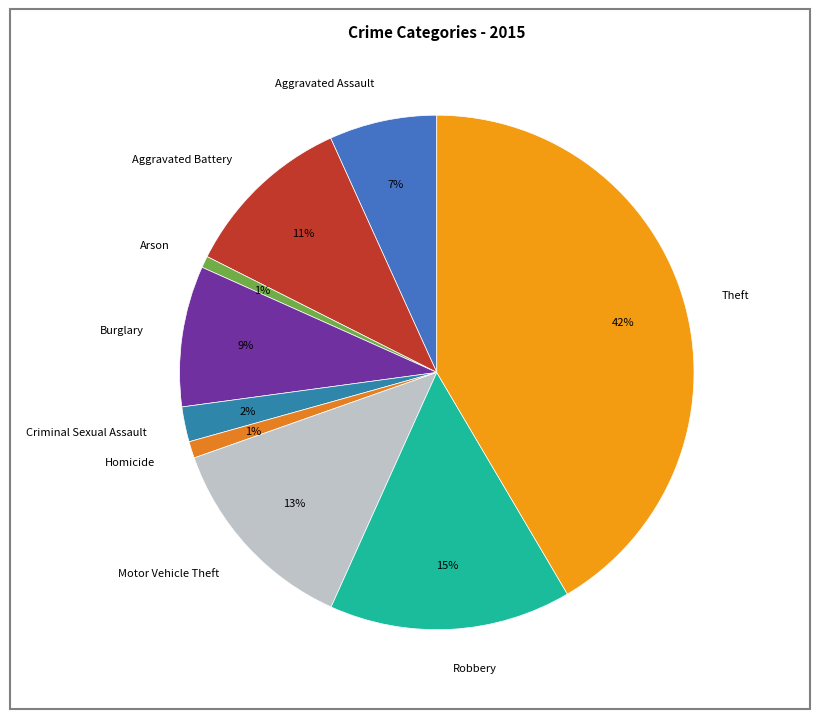

Which slice is the largest?

Theft